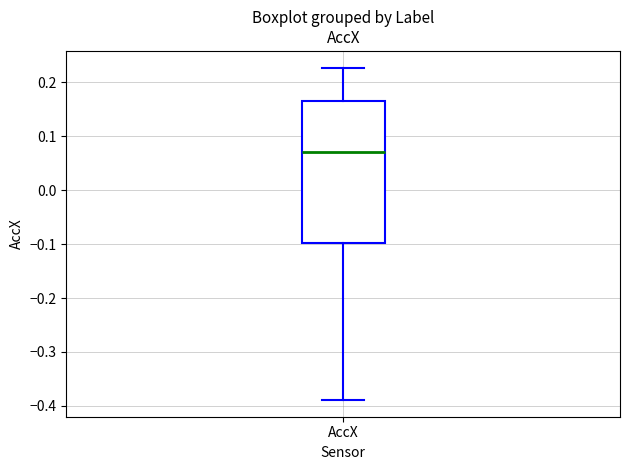

Transcribe this box plot: give where the median line is, the range the box spans, and where the two whiskers end, as read against the y-axis. The values are not printed on the chart, so give them approximately, as read against the axis.

median 0.07, box -0.10 to 0.17, whiskers -0.39 to 0.23